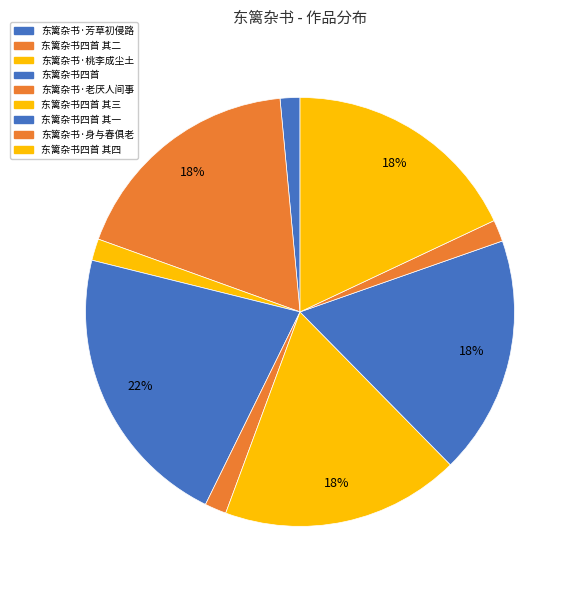

Rank the categories by value from highest to lowest.

东篱杂书四首, 东篱杂书四首 其四, 东篱杂书四首 其三, 东篱杂书四首 其一, 东篱杂书四首 其二, 东篱杂书·老厌人间事, 东篱杂书·桃李成尘土, 东篱杂书·身与春俱老, 东篱杂书·芳草初侵路